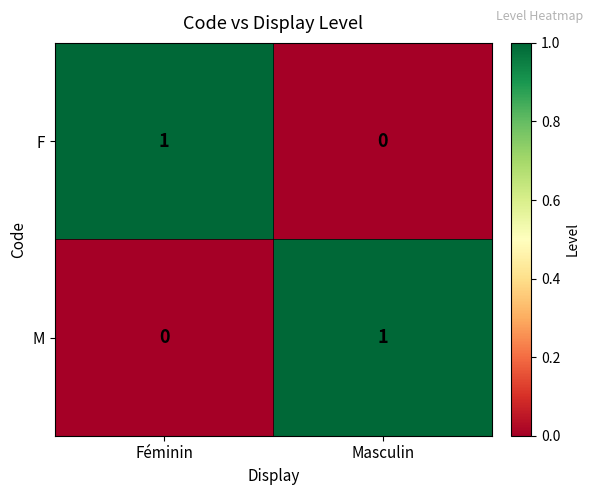

At which label does F reach its minimum?

Masculin